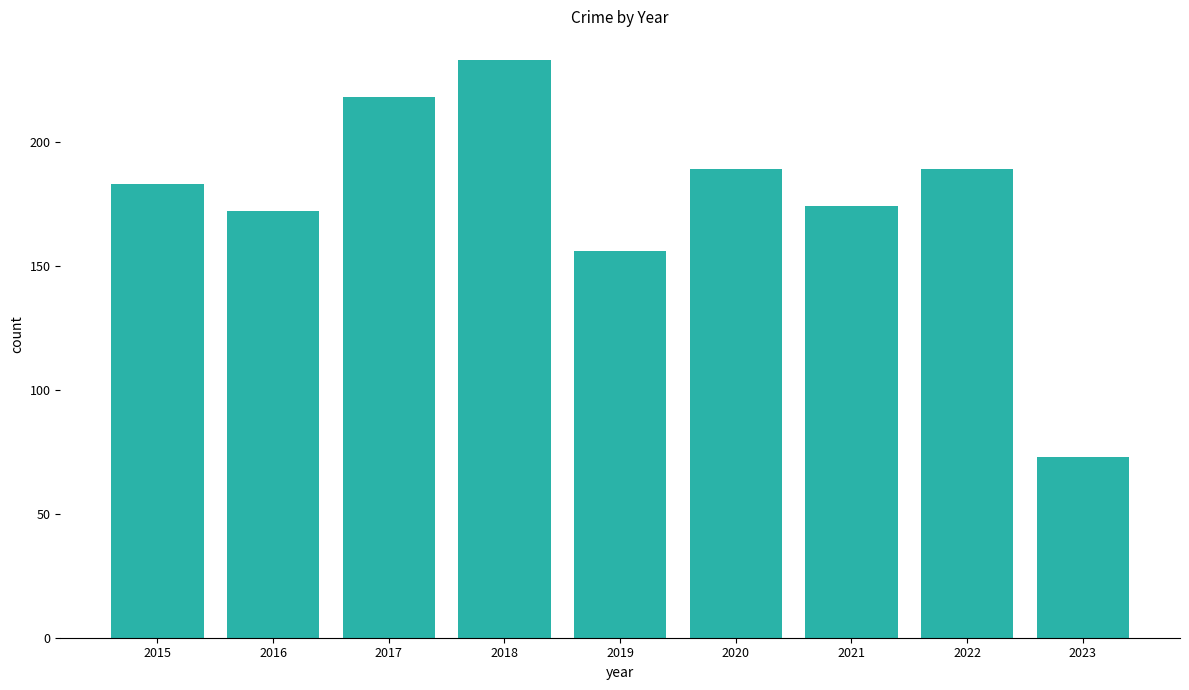

What is the difference between the values at 2023 and 2018?

160